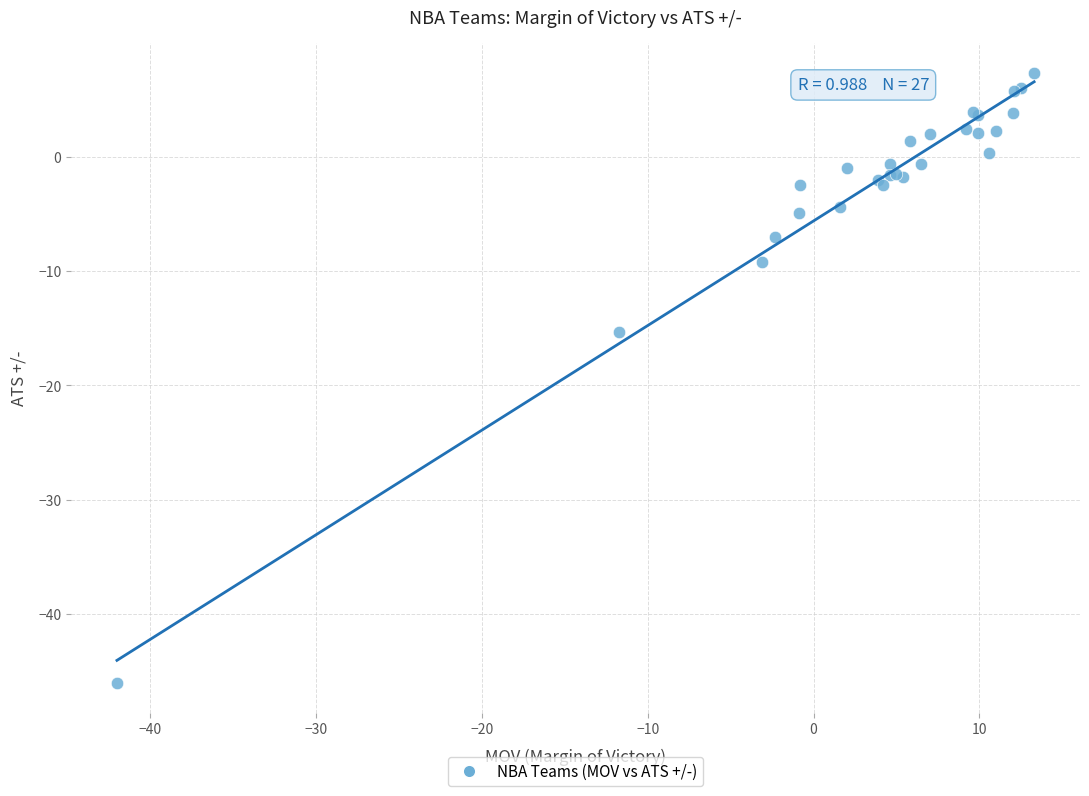

What Y value in the scatter plot is closest to -19?

-15.3